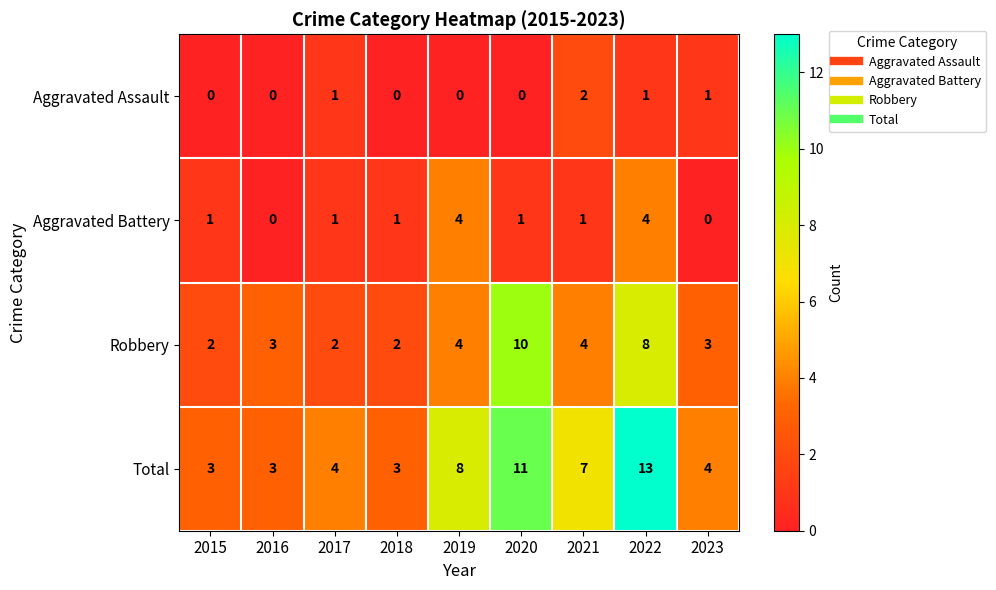

What is the spread (max minus min) of values at 2022?

12